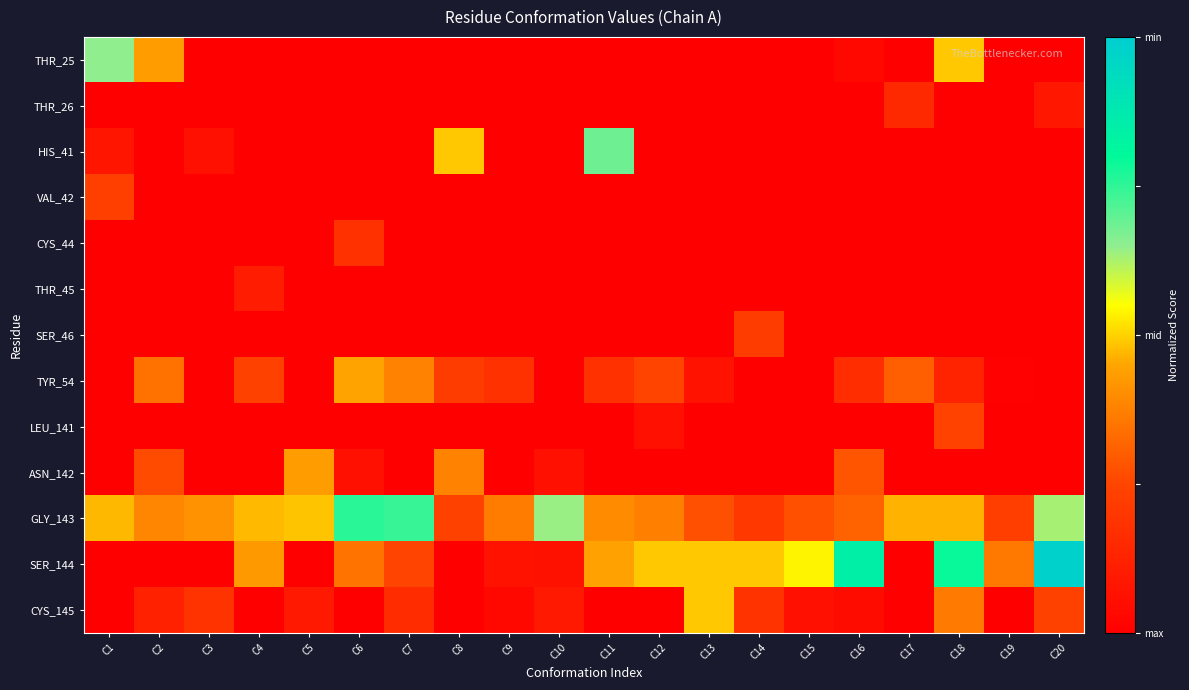

Reading right to left, extract all data points from this chart.

THR_25: C20=0.0	C19=0.0	C18=0.5	C17=0.0	C16=0.0	C15=0.0	C14=0.0	C13=0.0	C12=0.0	C11=0.0	C10=0.0	C9=0.0	C8=0.0	C7=0.0	C6=0.0	C5=0.0	C4=0.0	C3=0.0	C2=0.4	C1=0.6
THR_26: C20=0.1	C19=0.0	C18=0.0	C17=0.1	C16=0.0	C15=0.0	C14=0.0	C13=0.0	C12=0.0	C11=0.0	C10=0.0	C9=0.0	C8=0.0	C7=0.0	C6=0.0	C5=0.0	C4=0.0	C3=0.0	C2=0.0	C1=0.0
HIS_41: C20=0.0	C19=0.0	C18=0.0	C17=0.0	C16=0.0	C15=0.0	C14=0.0	C13=0.0	C12=0.0	C11=0.7	C10=0.0	C9=0.0	C8=0.5	C7=0.0	C6=0.0	C5=0.0	C4=0.0	C3=0.1	C2=0.0	C1=0.1
VAL_42: C20=0.0	C19=0.0	C18=0.0	C17=0.0	C16=0.0	C15=0.0	C14=0.0	C13=0.0	C12=0.0	C11=0.0	C10=0.0	C9=0.0	C8=0.0	C7=0.0	C6=0.0	C5=0.0	C4=0.0	C3=0.0	C2=0.0	C1=0.2
CYS_44: C20=0.0	C19=0.0	C18=0.0	C17=0.0	C16=0.0	C15=0.0	C14=0.0	C13=0.0	C12=0.0	C11=0.0	C10=0.0	C9=0.0	C8=0.0	C7=0.0	C6=0.2	C5=0.0	C4=0.0	C3=0.0	C2=0.0	C1=0.0
THR_45: C20=0.0	C19=0.0	C18=0.0	C17=0.0	C16=0.0	C15=0.0	C14=0.0	C13=0.0	C12=0.0	C11=0.0	C10=0.0	C9=0.0	C8=0.0	C7=0.0	C6=0.0	C5=0.0	C4=0.1	C3=0.0	C2=0.0	C1=0.0
SER_46: C20=0.0	C19=0.0	C18=0.0	C17=0.0	C16=0.0	C15=0.0	C14=0.2	C13=0.0	C12=0.0	C11=0.0	C10=0.0	C9=0.0	C8=0.0	C7=0.0	C6=0.0	C5=0.0	C4=0.0	C3=0.0	C2=0.0	C1=0.0
TYR_54: C20=0.0	C19=0.0	C18=0.1	C17=0.3	C16=0.2	C15=0.0	C14=0.0	C13=0.1	C12=0.2	C11=0.2	C10=0.0	C9=0.2	C8=0.2	C7=0.4	C6=0.4	C5=0.0	C4=0.2	C3=0.0	C2=0.3	C1=0.0
LEU_141: C20=0.0	C19=0.0	C18=0.2	C17=0.0	C16=0.0	C15=0.0	C14=0.0	C13=0.0	C12=0.1	C11=0.0	C10=0.0	C9=0.0	C8=0.0	C7=0.0	C6=0.0	C5=0.0	C4=0.0	C3=0.0	C2=0.0	C1=0.0
ASN_142: C20=0.0	C19=0.0	C18=0.0	C17=0.0	C16=0.3	C15=0.0	C14=0.0	C13=0.0	C12=0.0	C11=0.0	C10=0.1	C9=0.0	C8=0.4	C7=0.0	C6=0.1	C5=0.4	C4=0.0	C3=0.0	C2=0.3	C1=0.0
GLY_143: C20=0.6	C19=0.2	C18=0.5	C17=0.5	C16=0.3	C15=0.3	C14=0.2	C13=0.3	C12=0.4	C11=0.4	C10=0.6	C9=0.4	C8=0.2	C7=0.7	C6=0.8	C5=0.5	C4=0.5	C3=0.4	C2=0.4	C1=0.5
SER_144: C20=1.0	C19=0.4	C18=0.8	C17=0.0	C16=0.8	C15=0.5	C14=0.5	C13=0.5	C12=0.5	C11=0.4	C10=0.1	C9=0.1	C8=0.0	C7=0.2	C6=0.3	C5=0.0	C4=0.4	C3=0.0	C2=0.0	C1=0.0
CYS_145: C20=0.2	C19=0.0	C18=0.4	C17=0.0	C16=0.0	C15=0.1	C14=0.2	C13=0.5	C12=0.0	C11=0.0	C10=0.1	C9=0.0	C8=0.0	C7=0.2	C6=0.0	C5=0.1	C4=0.0	C3=0.2	C2=0.1	C1=0.0